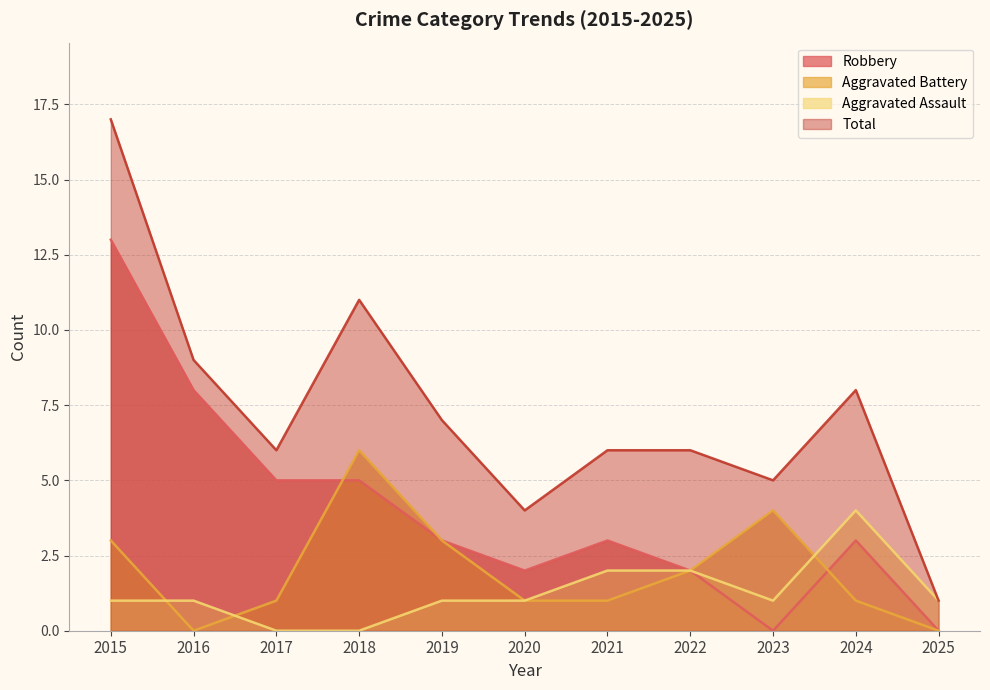

What is the difference between the maximum and minimum values in the Total series?

16